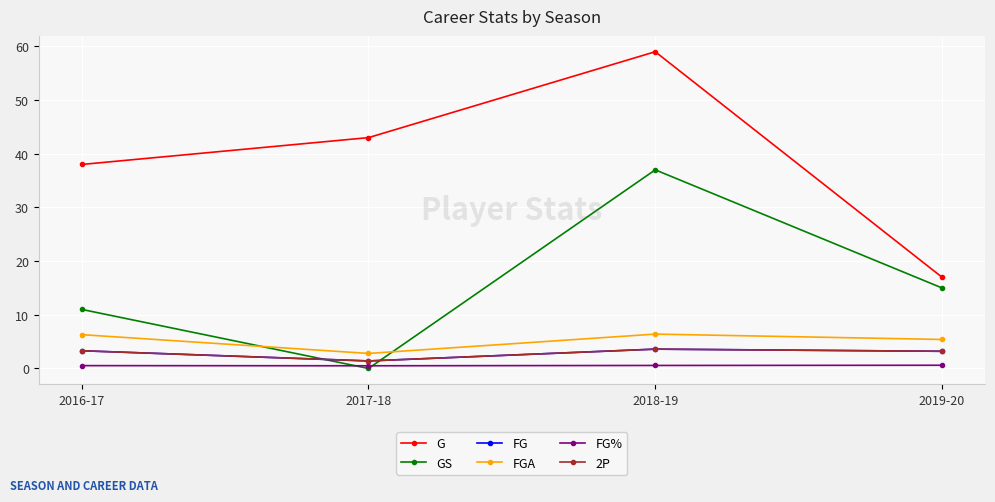

What is the maximum value shown in the chart?

59.0